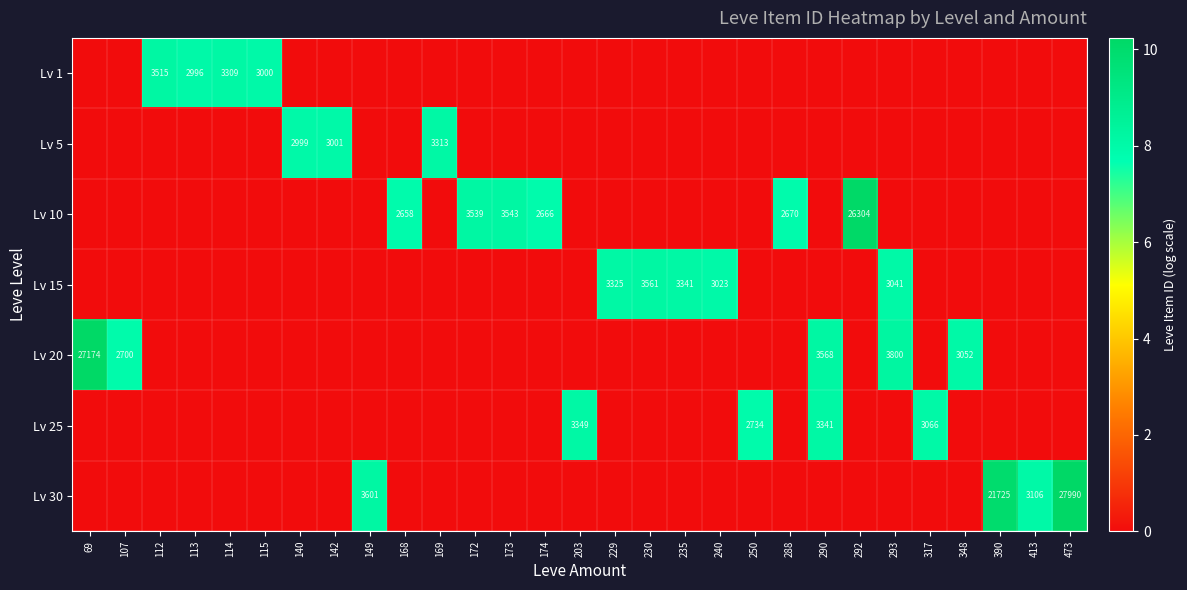

At which category is the sum across all series the highest?

290